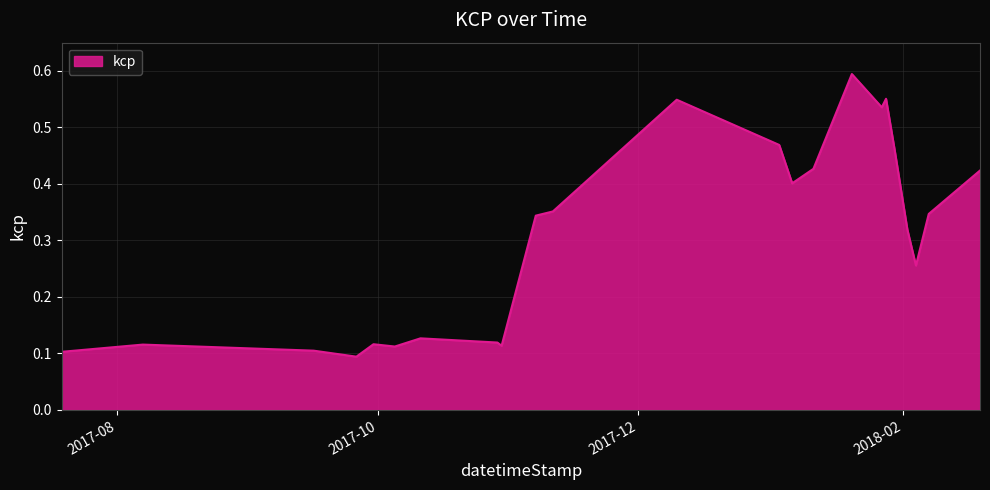

True or false: the data shows 0.5 at 2018-01-06.

False